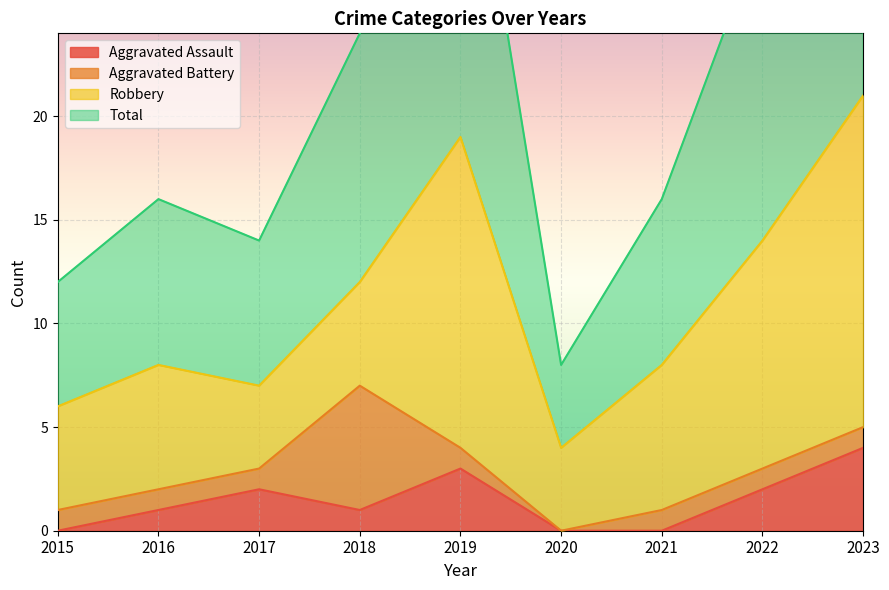

What is the minimum value for Total?

8